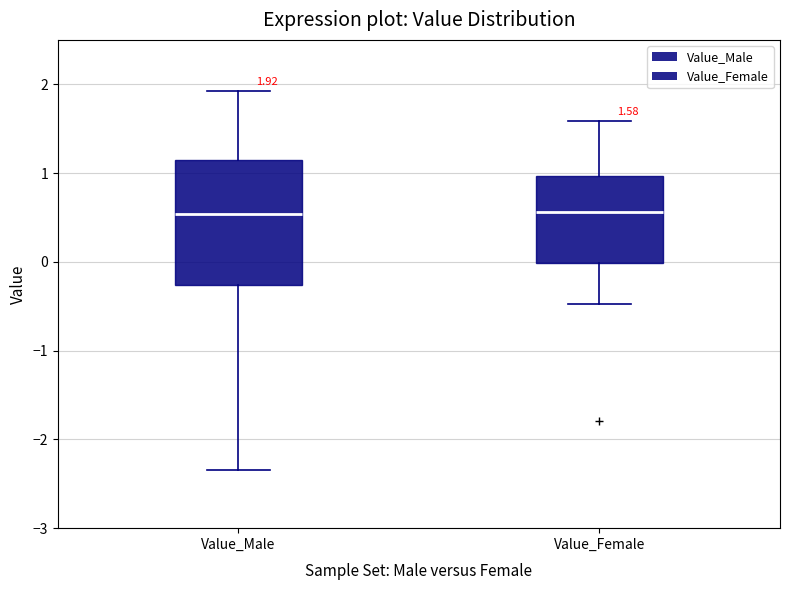

Which box is the tallest, from its lower edge to its upper edge?

Value_Male